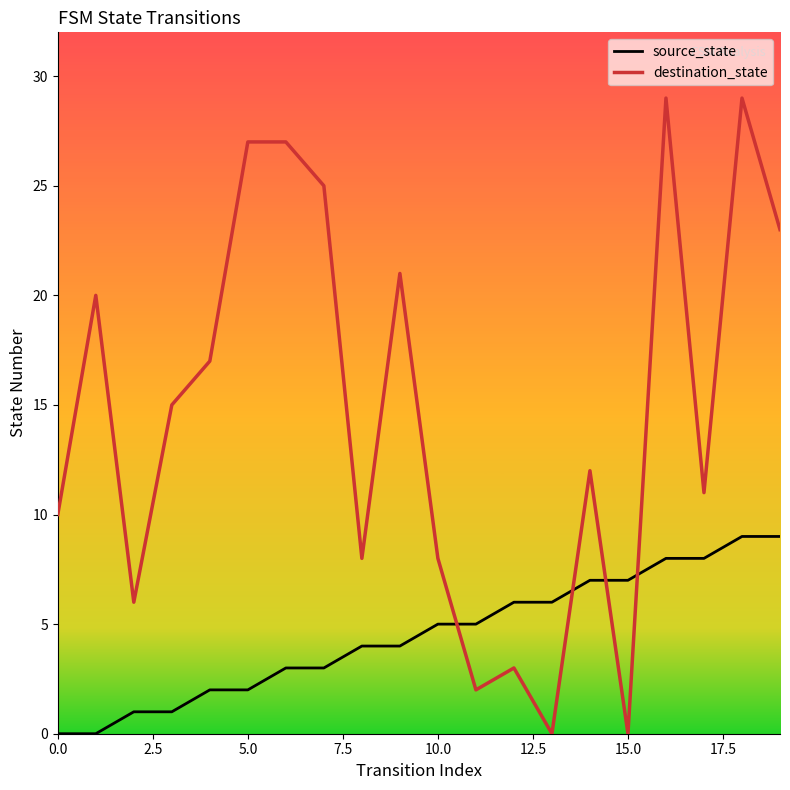

Reading left to right, list all the values displayed in this chart.

source_state: 0	0	1	1	2	2	3	3	4	4	5	5	6	6	7	7	8	8	9	9
destination_state: 10	20	6	15	17	27	27	25	8	21	8	2	3	0	12	0	29	11	29	23